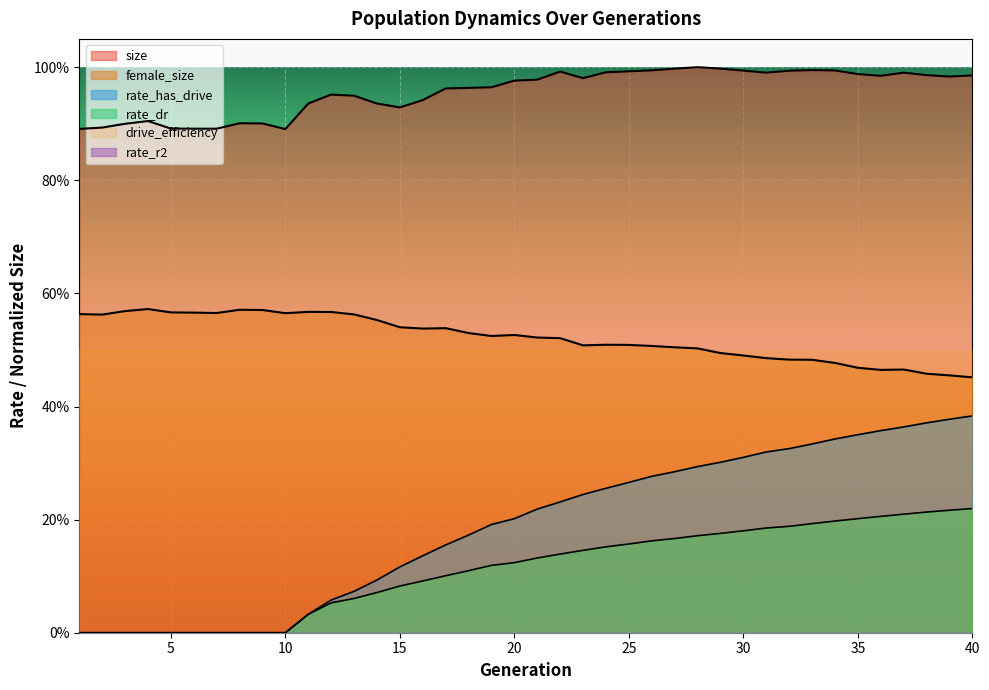

True or false: rate_has_drive has a value of 0.3 at 25.

True